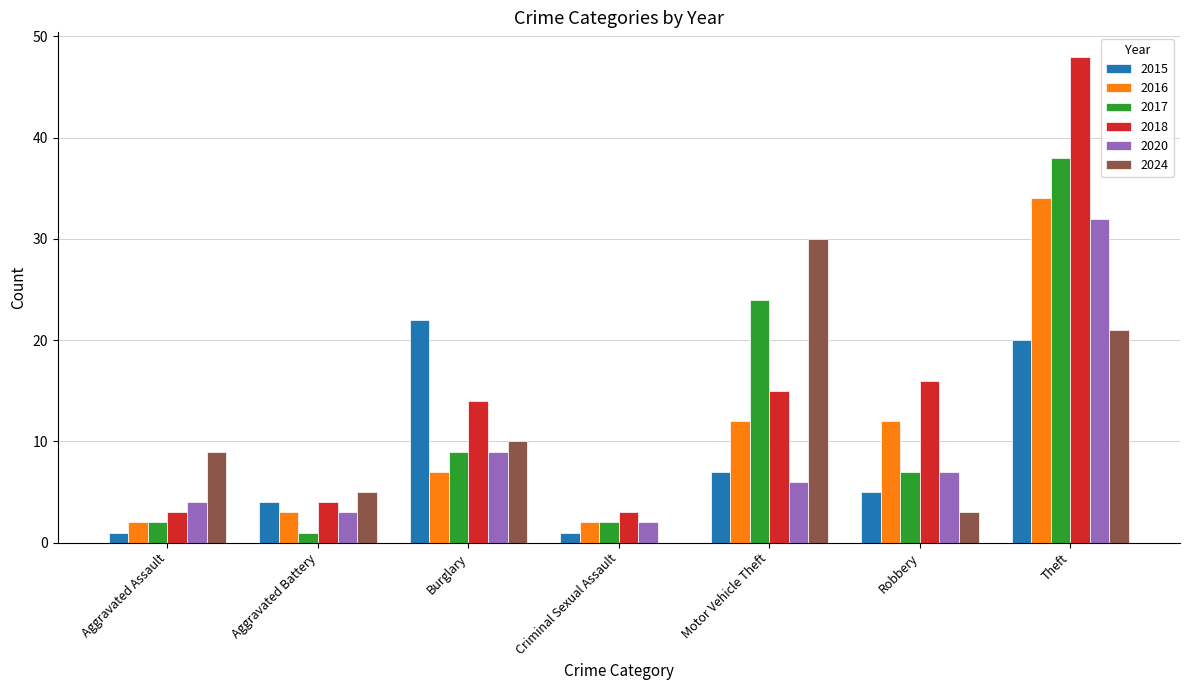

The value of 2024 at Aggravated Battery is 9. True or false?

False